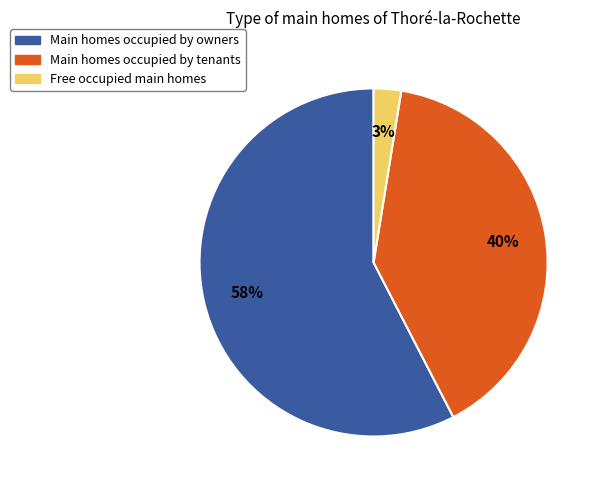

To the nearest percent, what is the average slice percentage?

33%